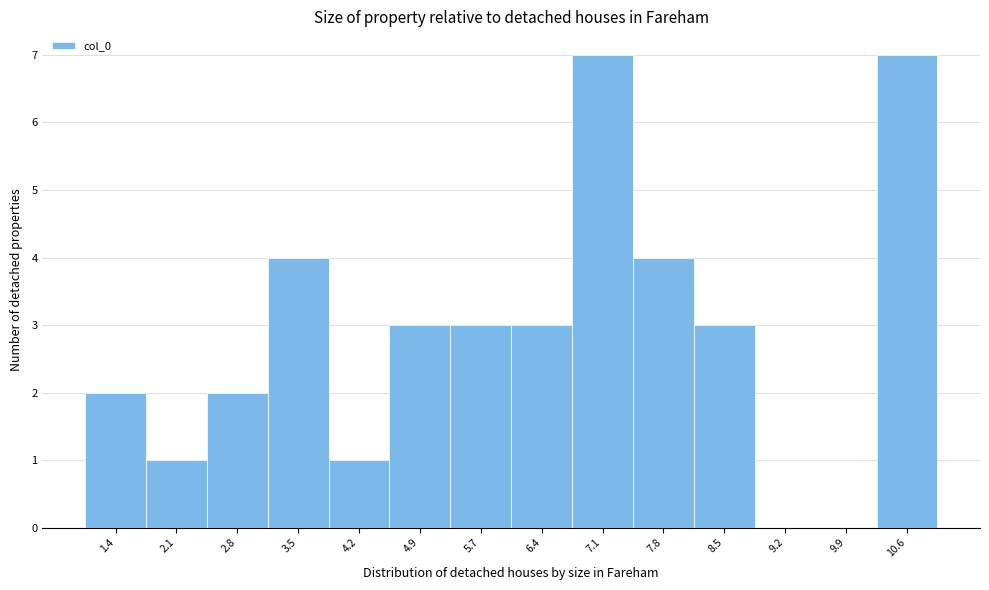

Reading right to left, what are all the values shown in this chart?

10.6=7	9.9=0	9.2=0	8.5=3	7.8=4	7.1=7	6.4=3	5.7=3	4.9=3	4.2=1	3.5=4	2.8=2	2.1=1	1.4=2